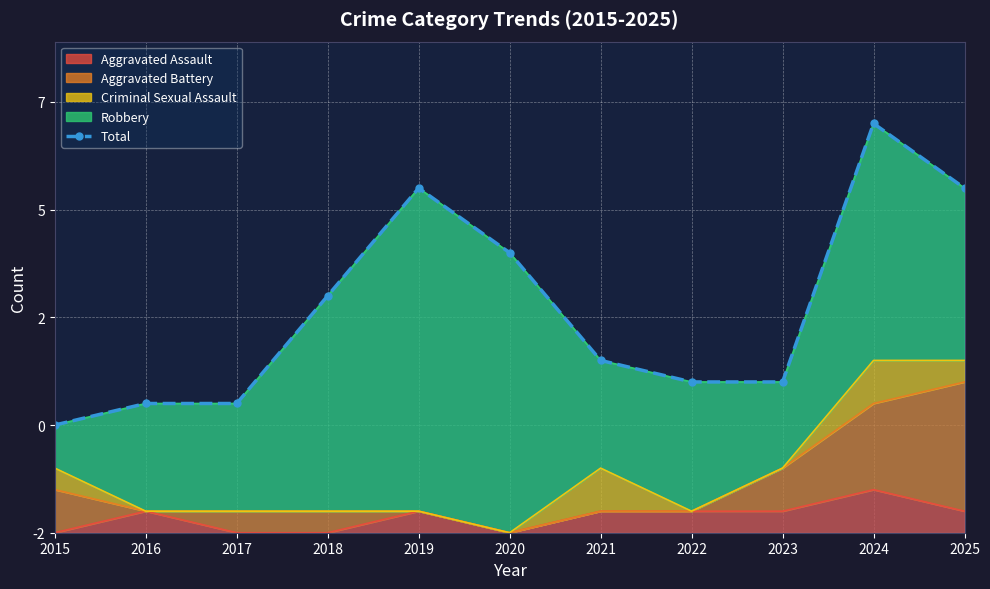

The chart shows a value of 7 at 2023. True or false?

True